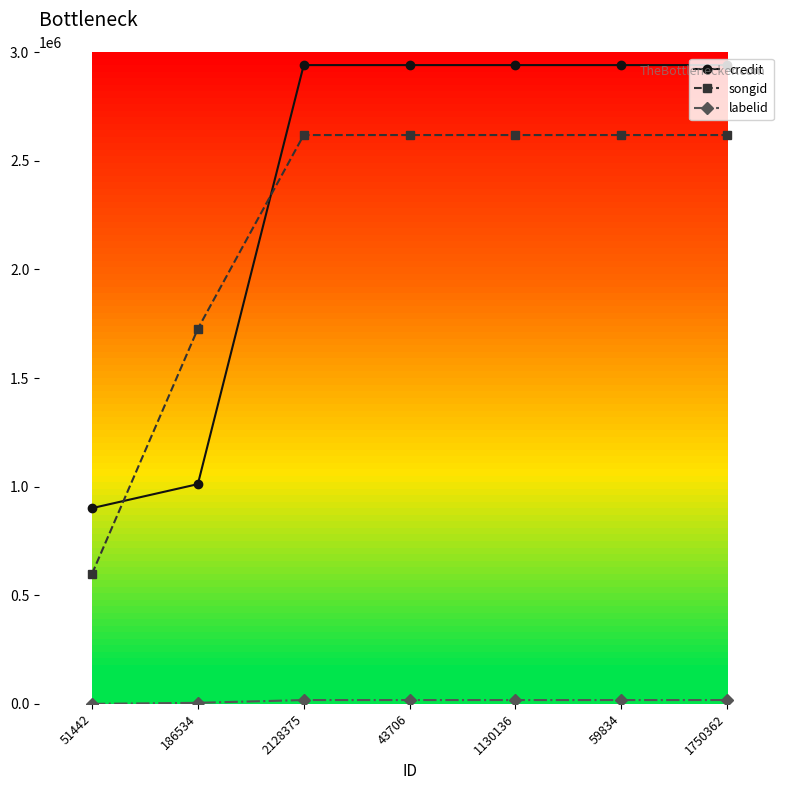

What is the maximum value shown in the chart?

2940996